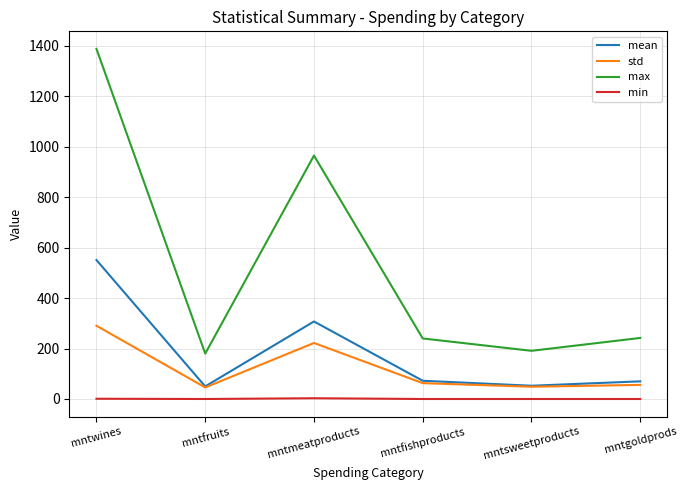

Between mntmeatproducts and mntfishproducts, which series saw the biggest shift?

max